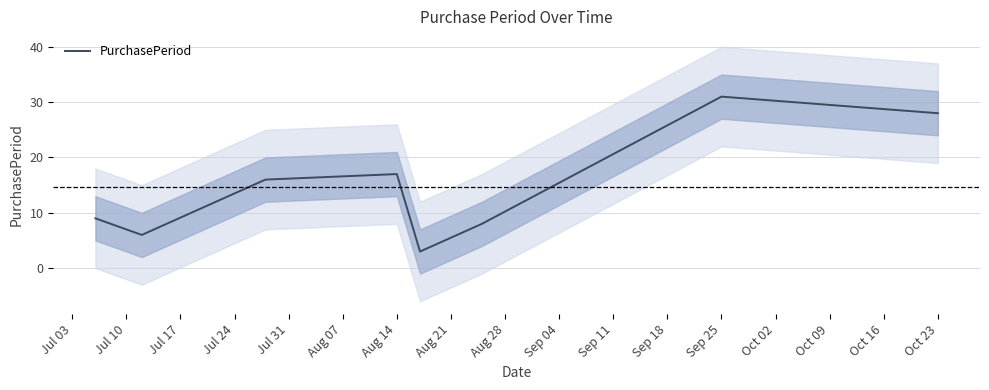

What is the maximum value for PurchasePeriod?

31